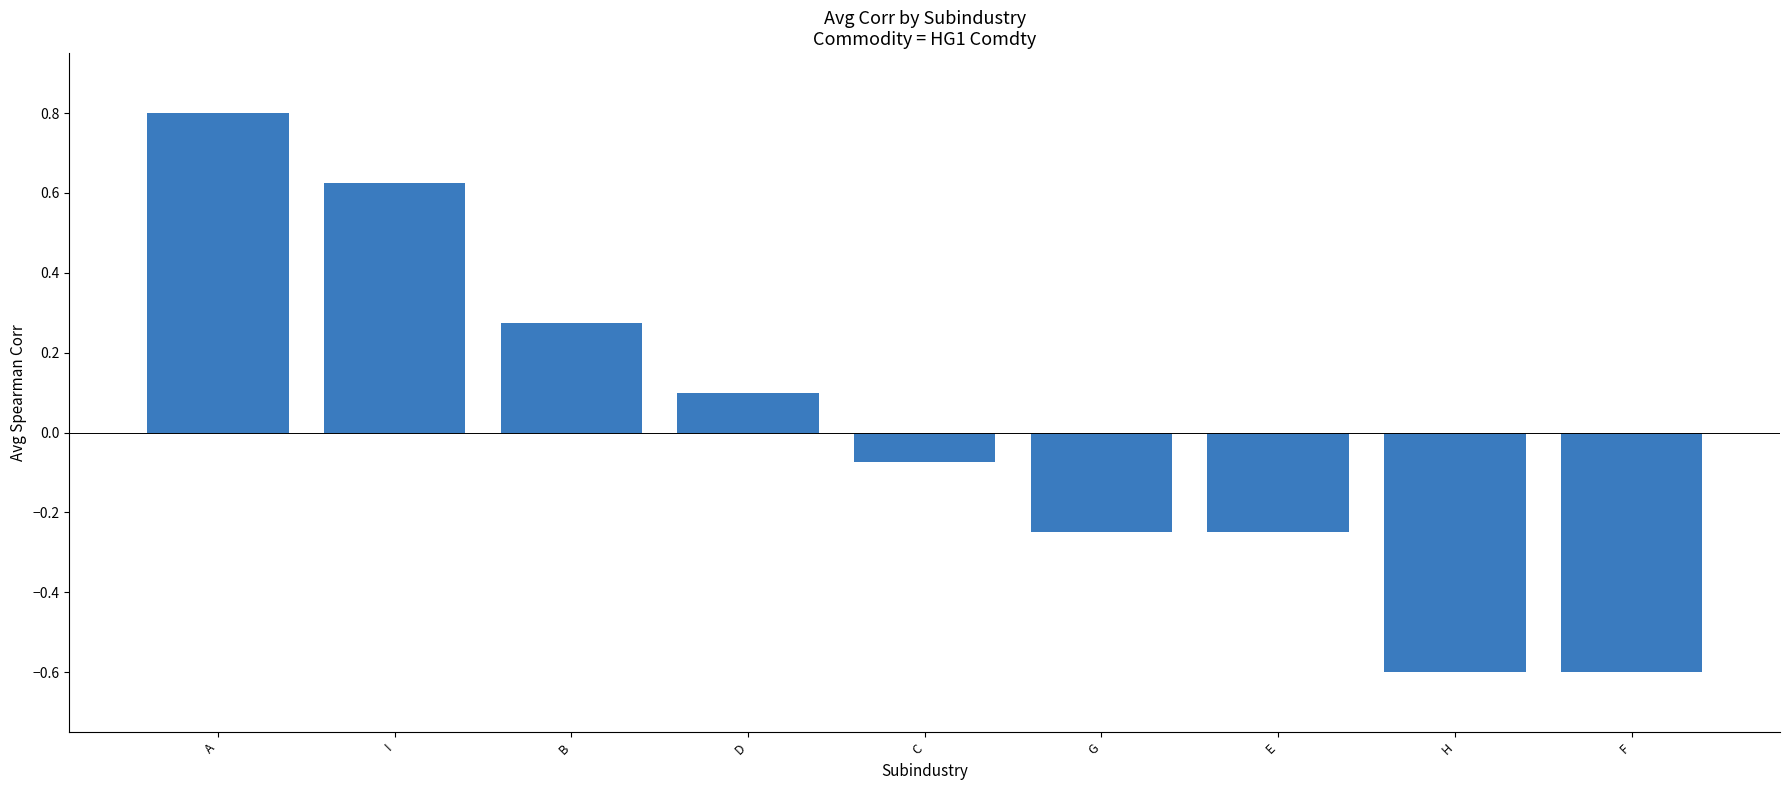

What is the label of the 8th bar from the right?

I